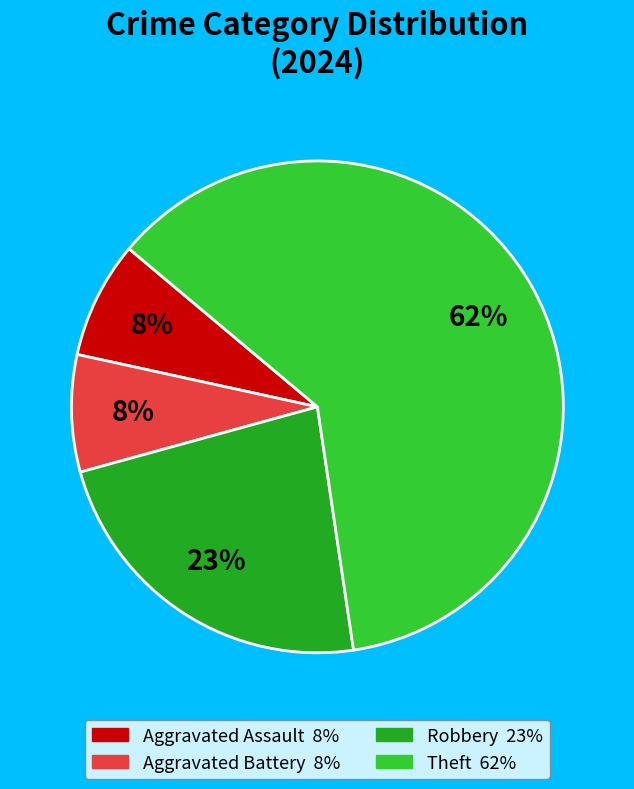

To the nearest percent, what is the combined percentage of Robbery and Aggravated Battery?

31%